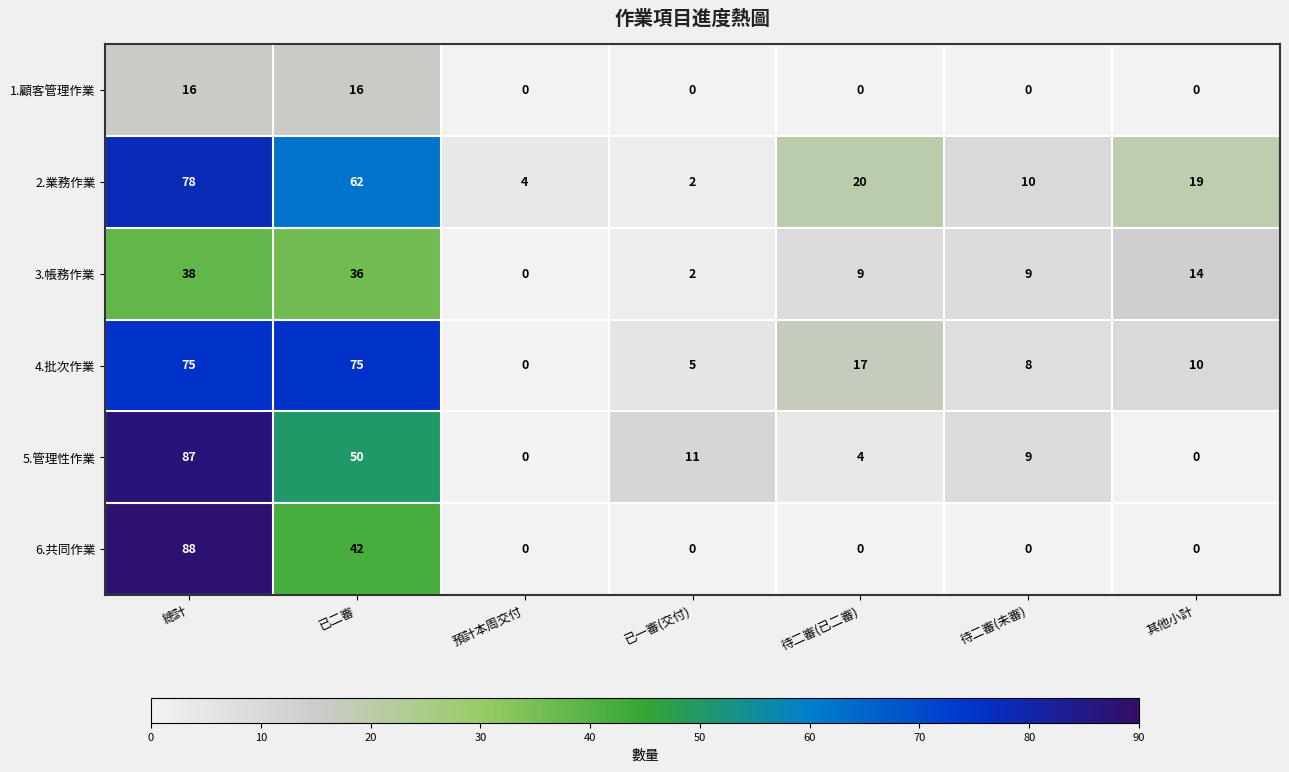

Which series has the largest range (max minus min)?

6.共同作業